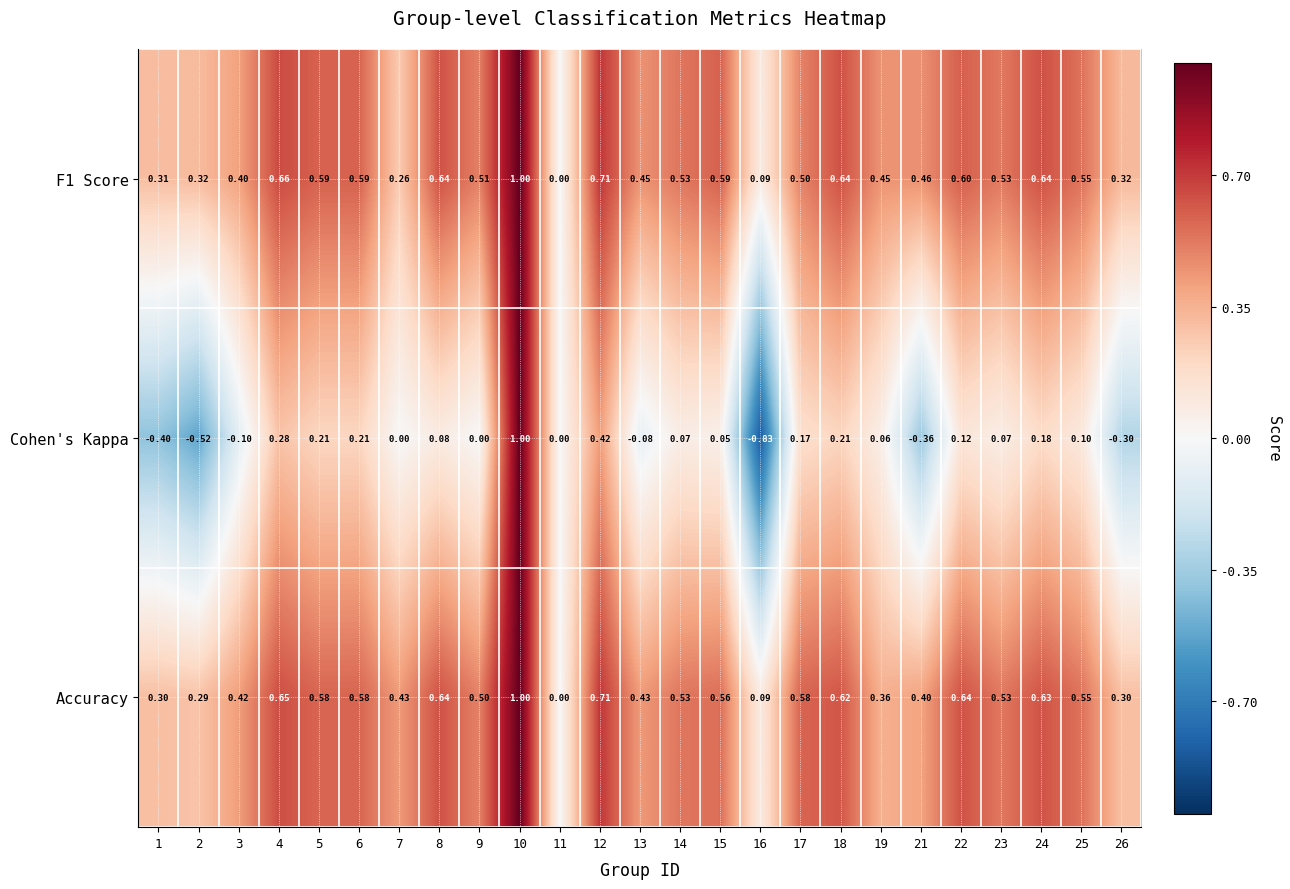

Which series has the largest range (max minus min)?

Cohen's Kappa